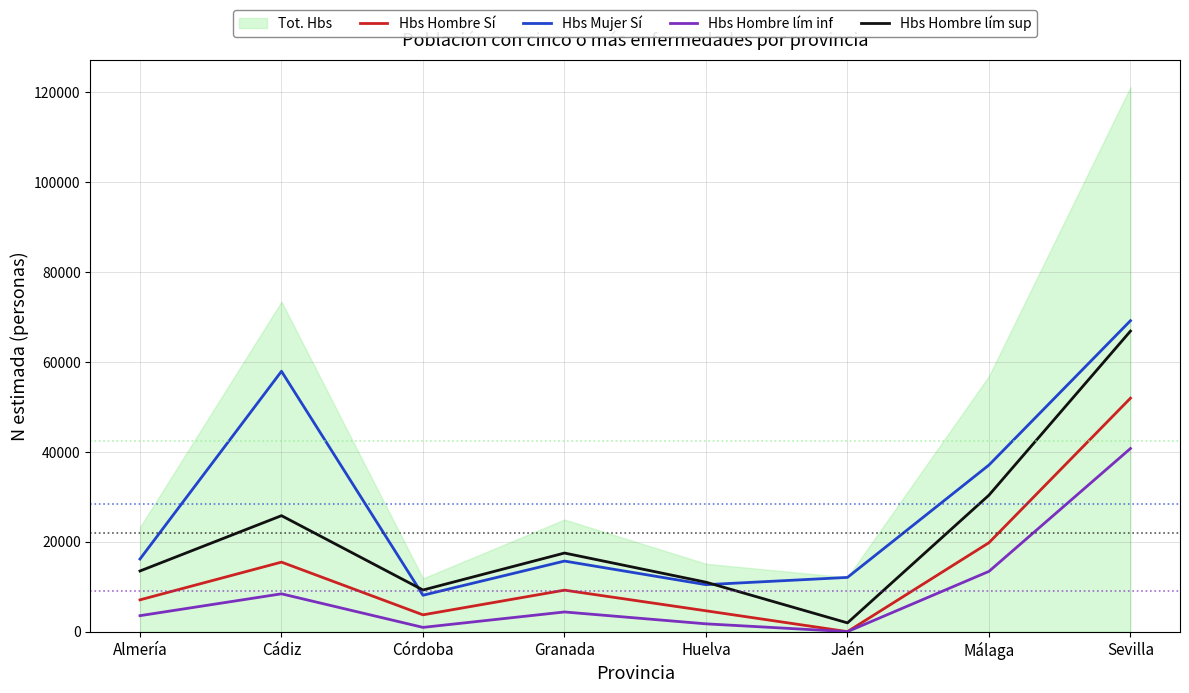

What is the difference between the Hbs Hombre Sí values at Jaén and Huelva?

4637